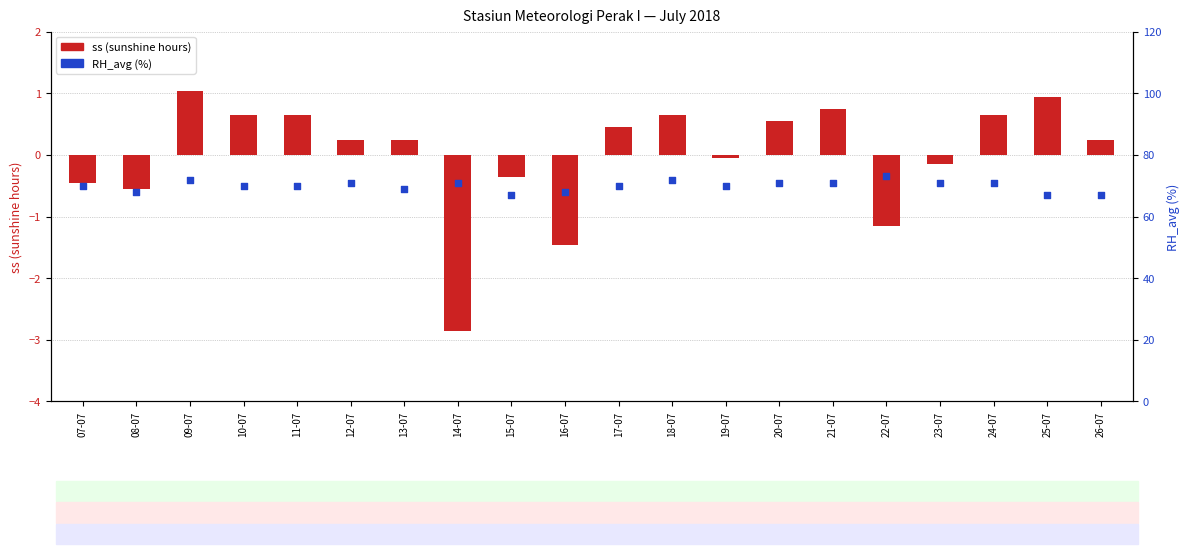

What are all the series names shown in the legend?

ss (sunshine hours), RH_avg (%)